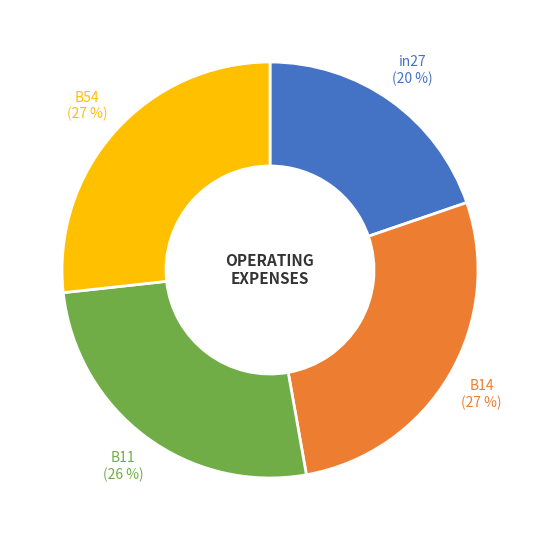

How many segments does this pie chart have?

4